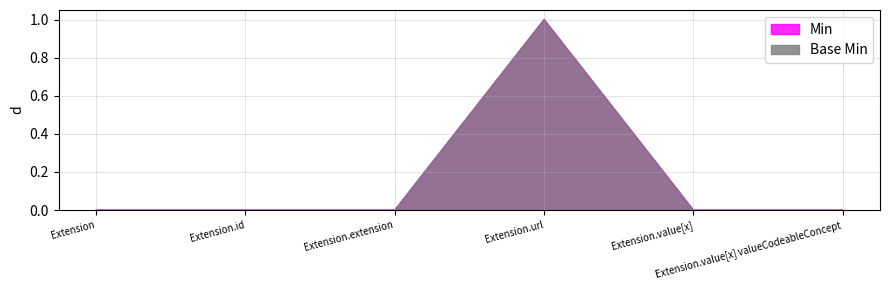

At which label does Min reach its minimum?

Extension